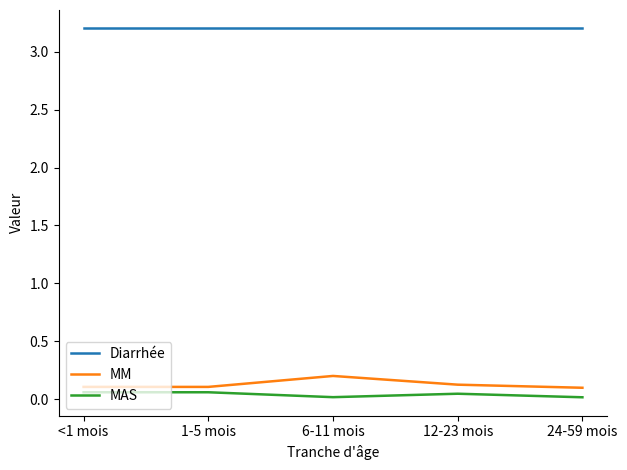

How many lines are shown in the chart?

3